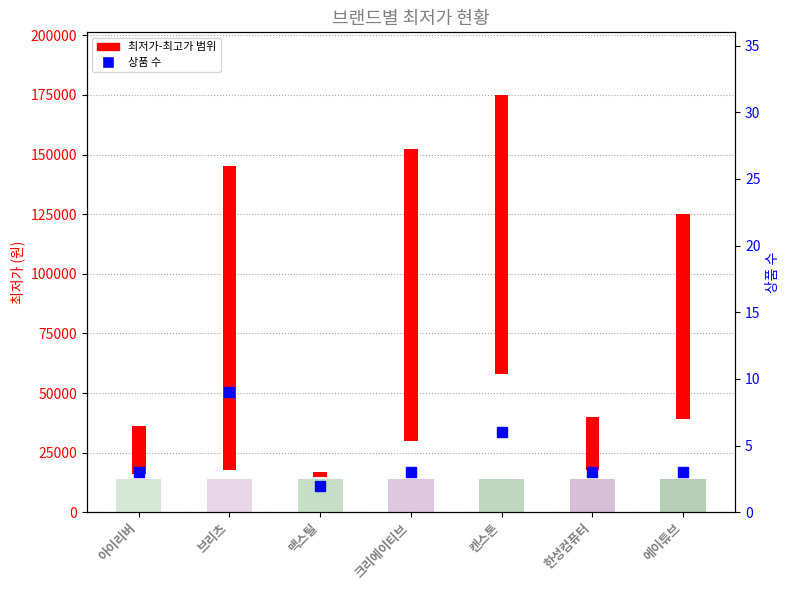

Which has a higher value, 크리에이티브 or 한성컴퓨터?

크리에이티브